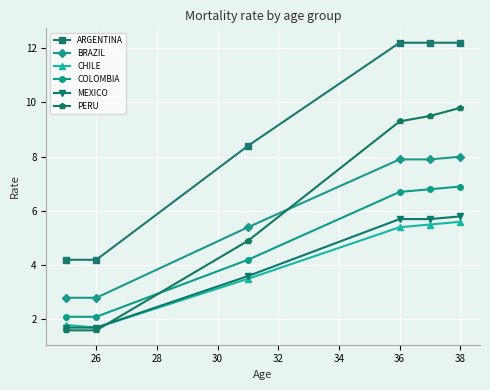

At how many categories does at least one series exceed 10?

3